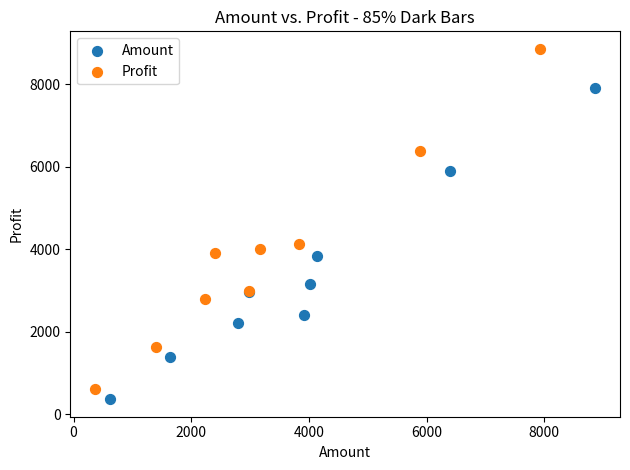

What are all the series names shown in the legend?

Amount, Profit